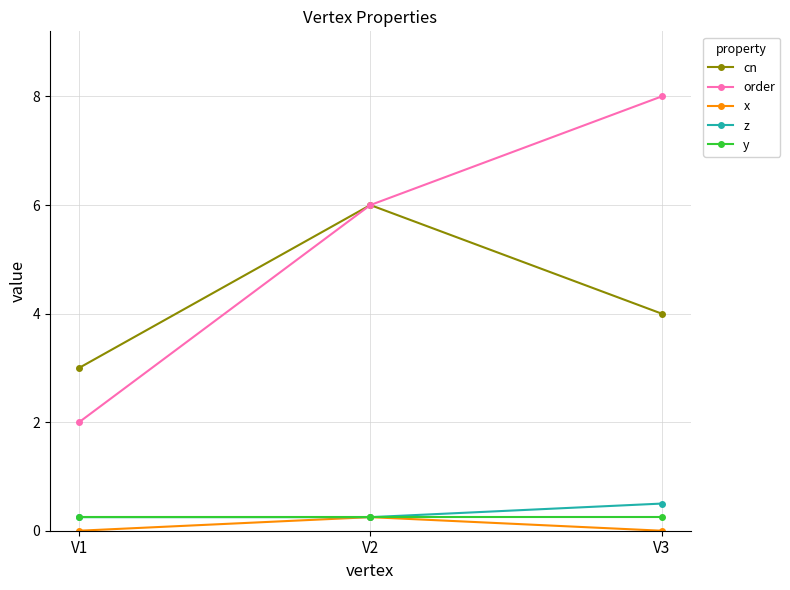

Rank the categories by cn value from highest to lowest.

V2, V3, V1